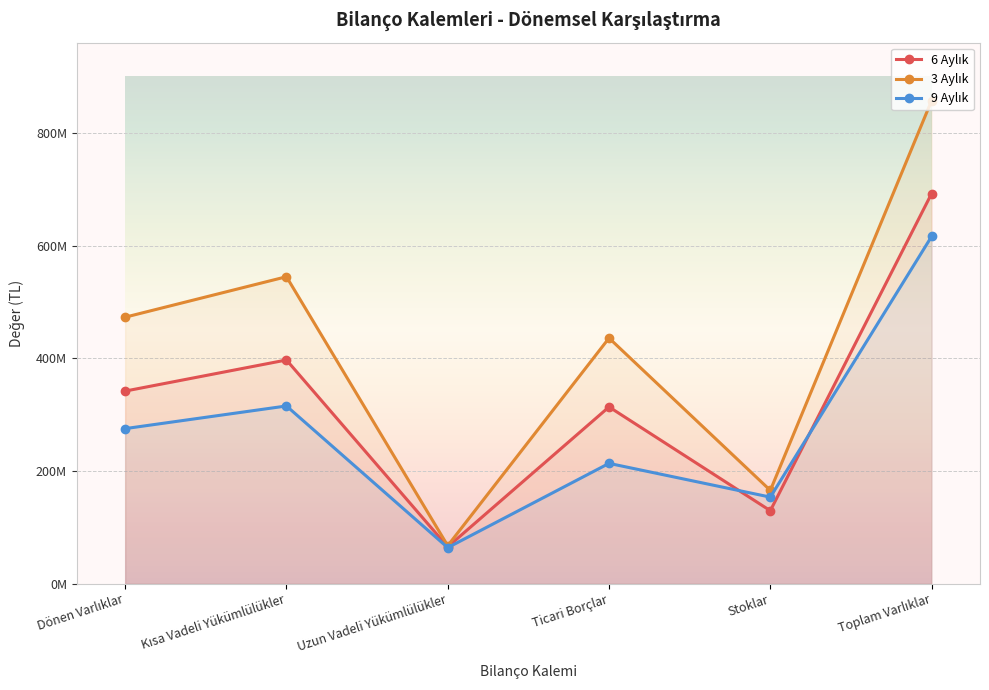

Where is the first local maximum for 9 Aylık?

Kısa Vadeli Yükümlülükler